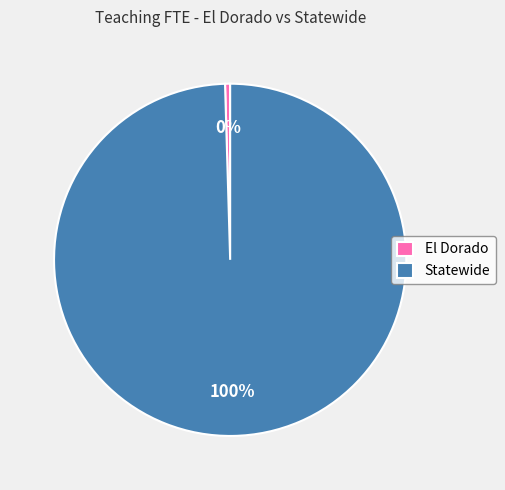

To the nearest percent, what is the average slice percentage?

50%